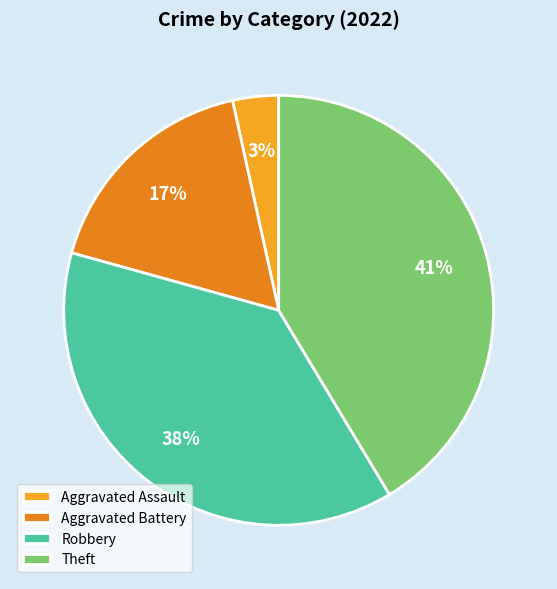

Is it true that Robbery is 38% of the pie?

True